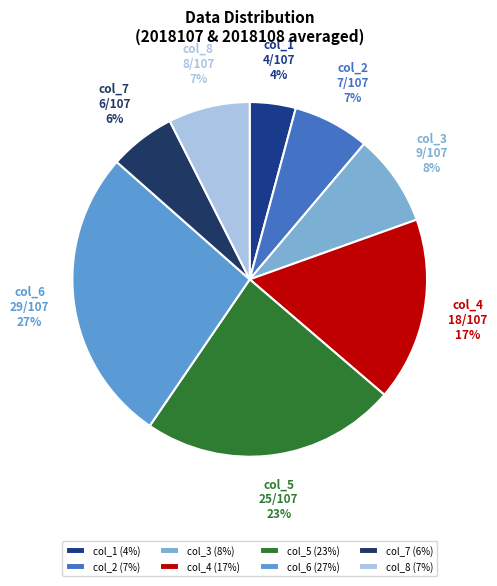

What is the change in value from col_5 to col_6?

+4.0